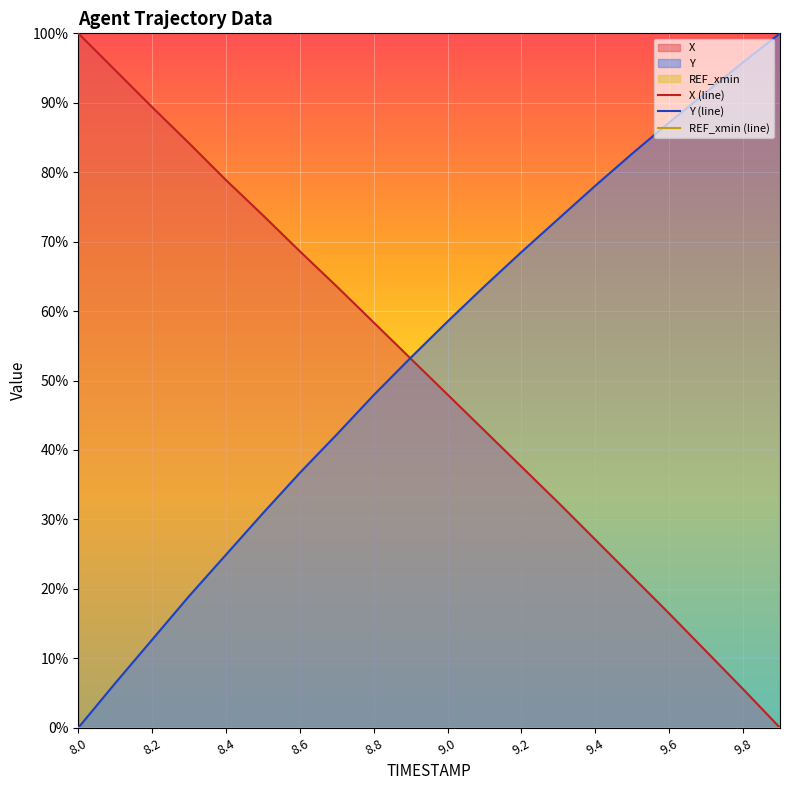

True or false: X and Y intersect in this chart.

True